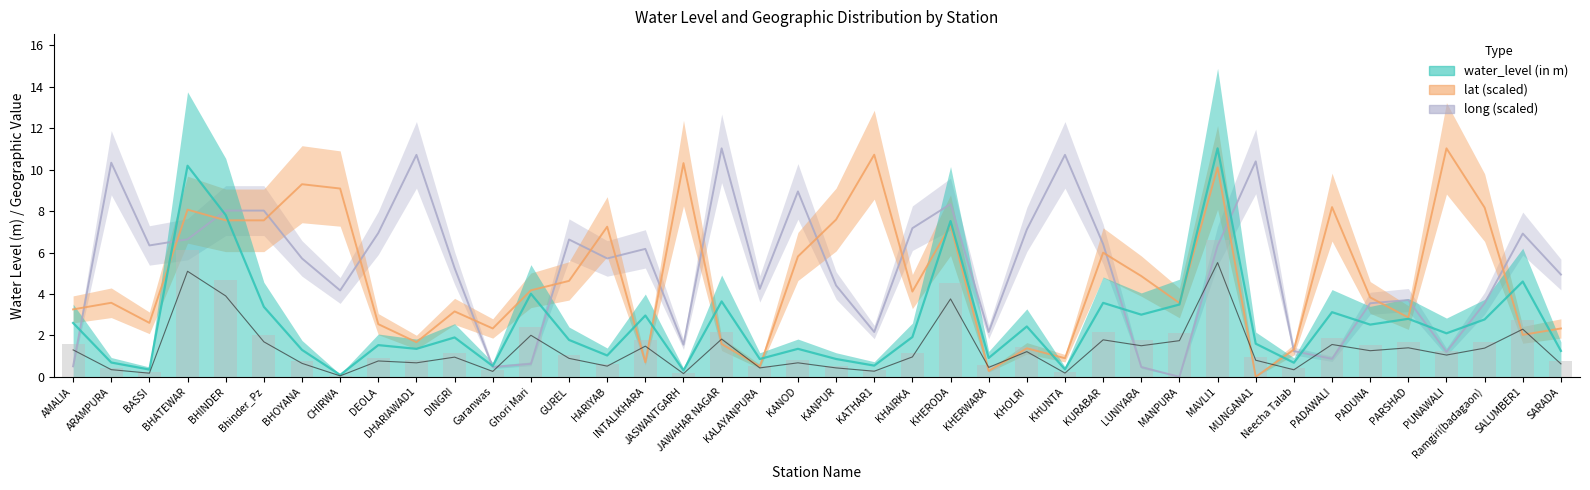

The value of water_level (in m) at BHOYANA is 1.8. True or false?

False